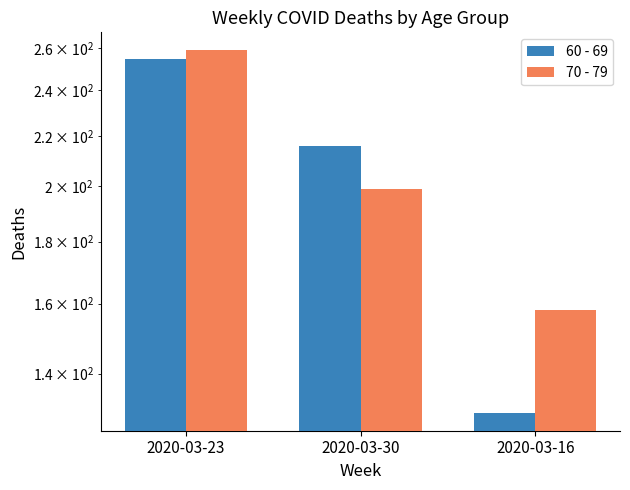

What is the difference between the second highest and minimum values in the 60 - 69 series?

86